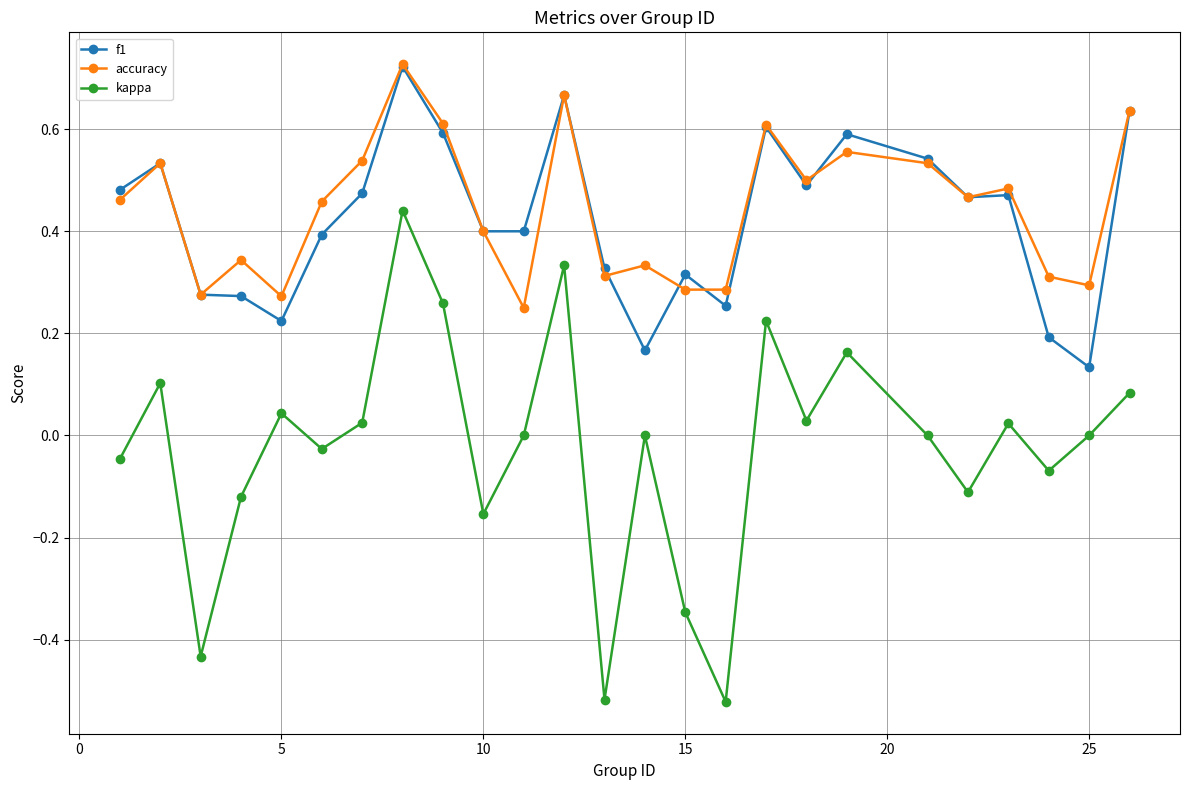

True or false: f1 and kappa cross at least once.

False